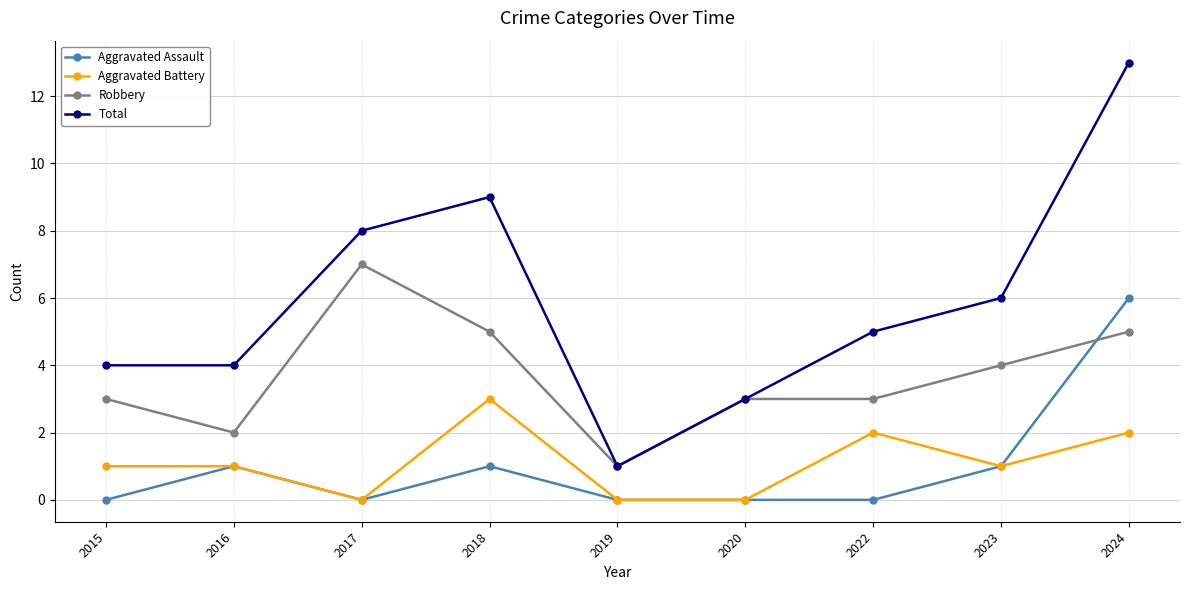

Count the number of data series in this chart.

4